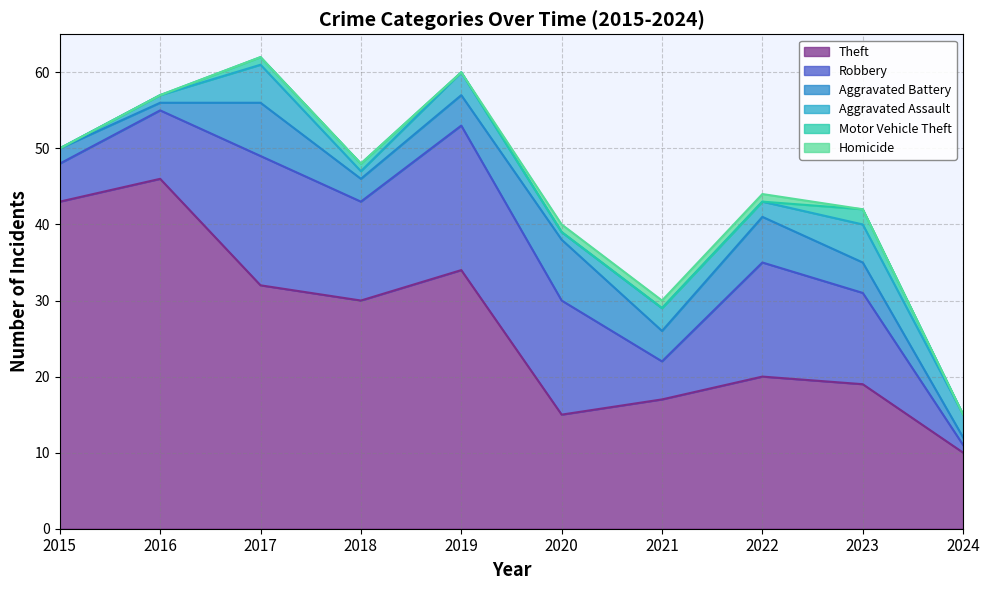

What is the difference between the maximum and minimum values in the Homicide series?

1